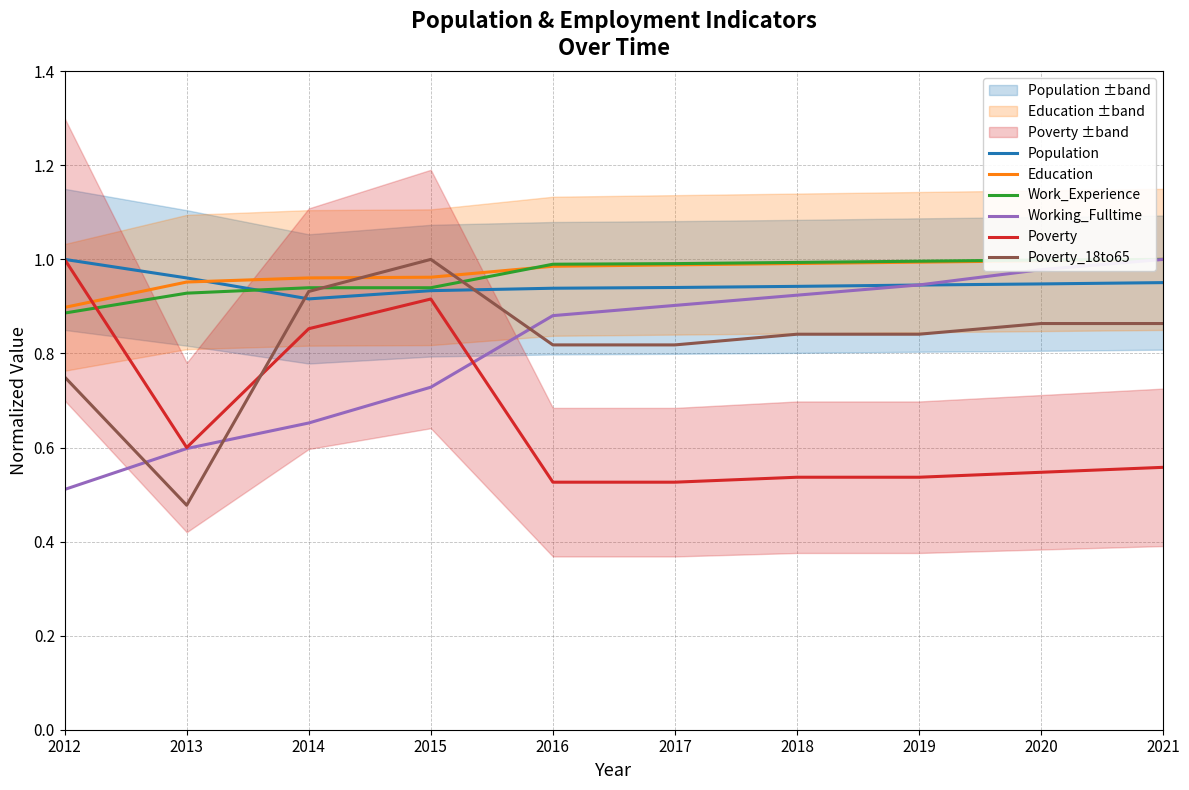

What is the difference between the second highest and second lowest values in the Working_Fulltime series?

0.4